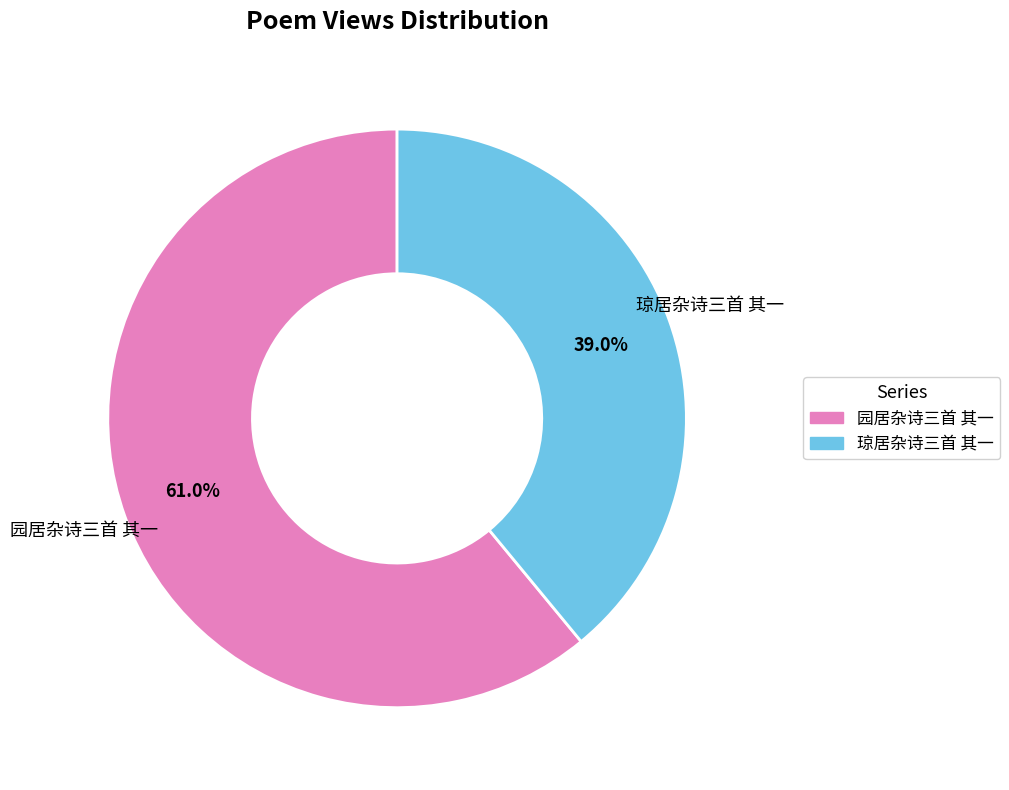

Rank the categories by value from lowest to highest.

琼居杂诗三首 其一, 园居杂诗三首 其一